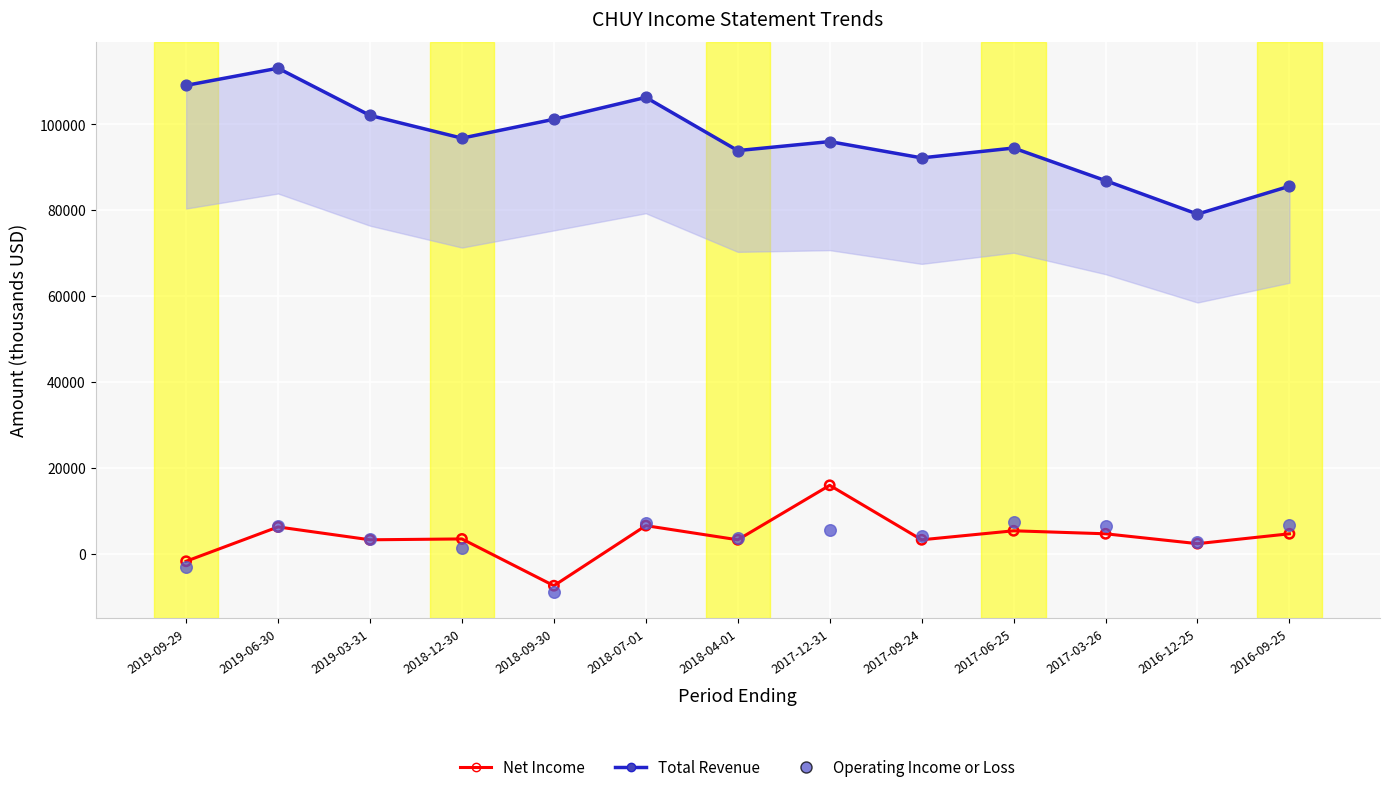

At how many categories does at least one series exceed 54274?

13